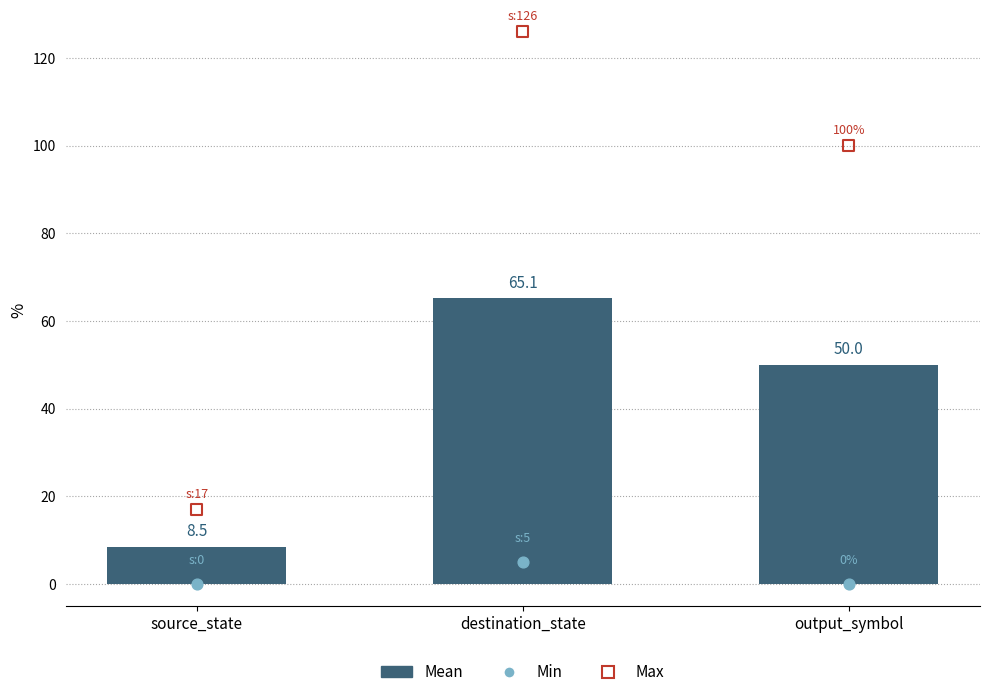

Which series has the largest Y range (max minus min)?

Max